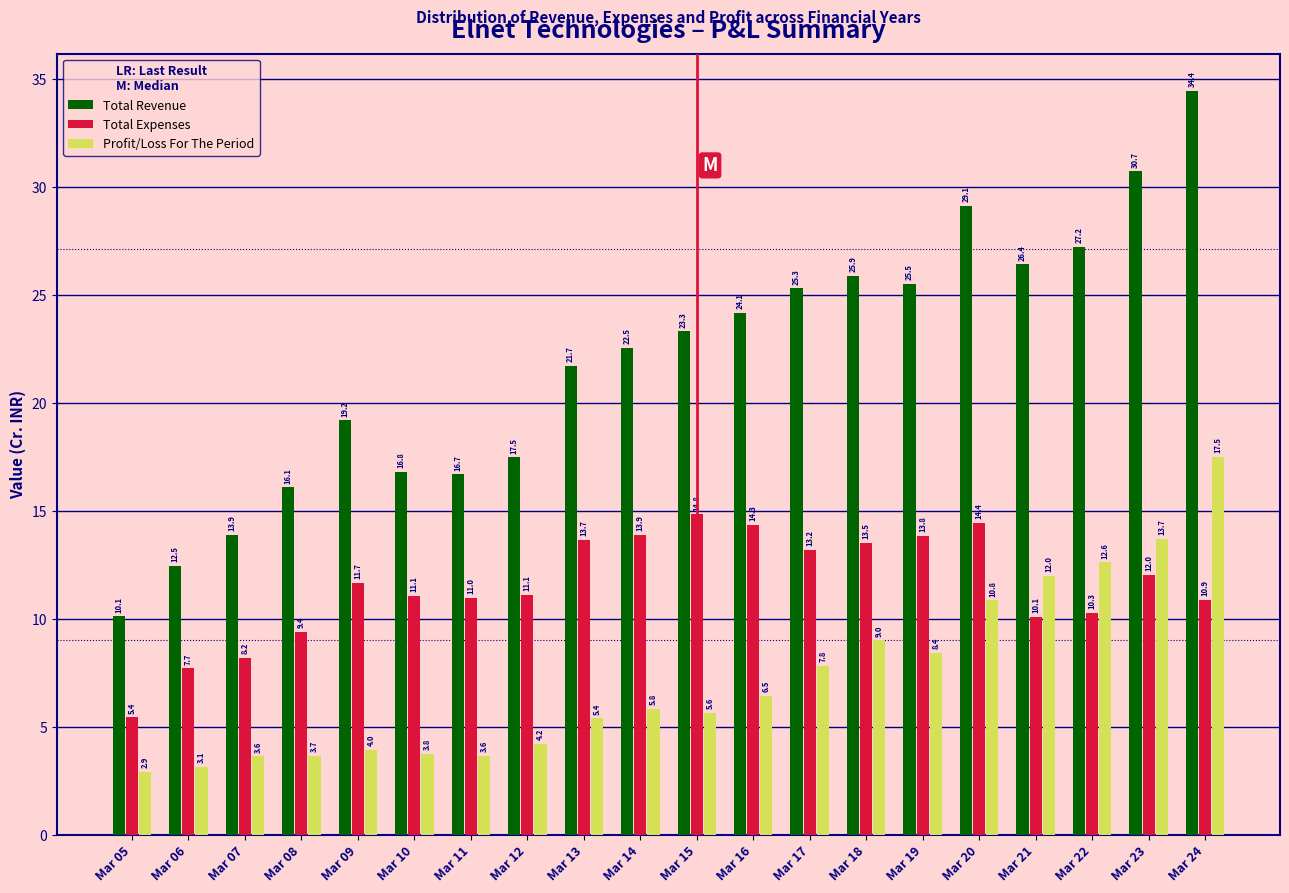

Which series has the largest range (max minus min)?

Total Revenue